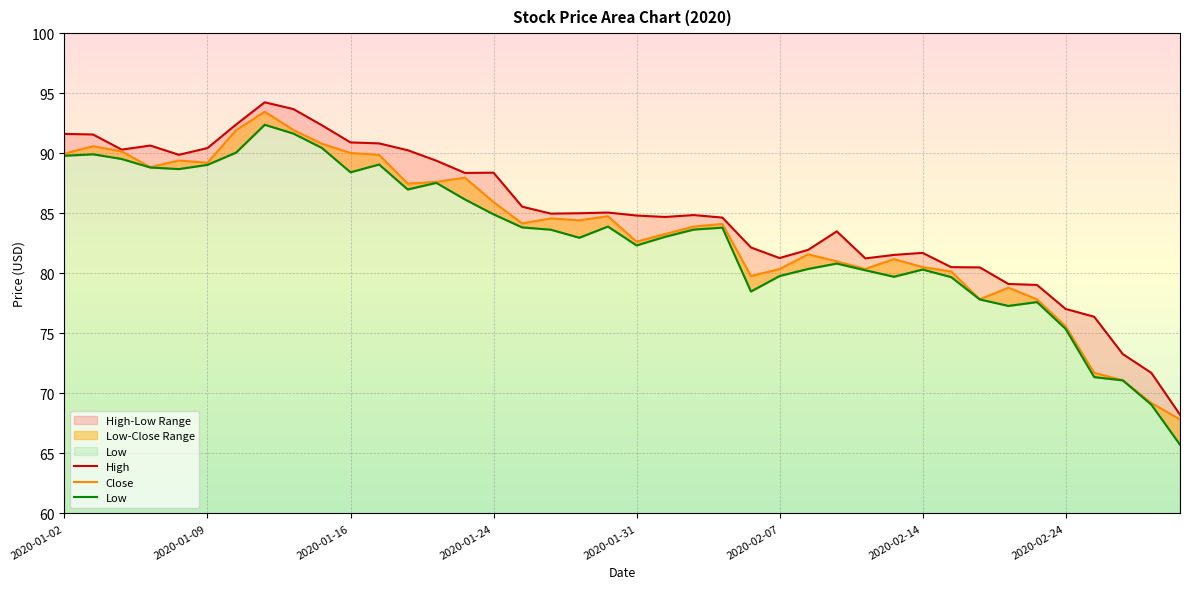

What is the maximum value for Low?

92.4